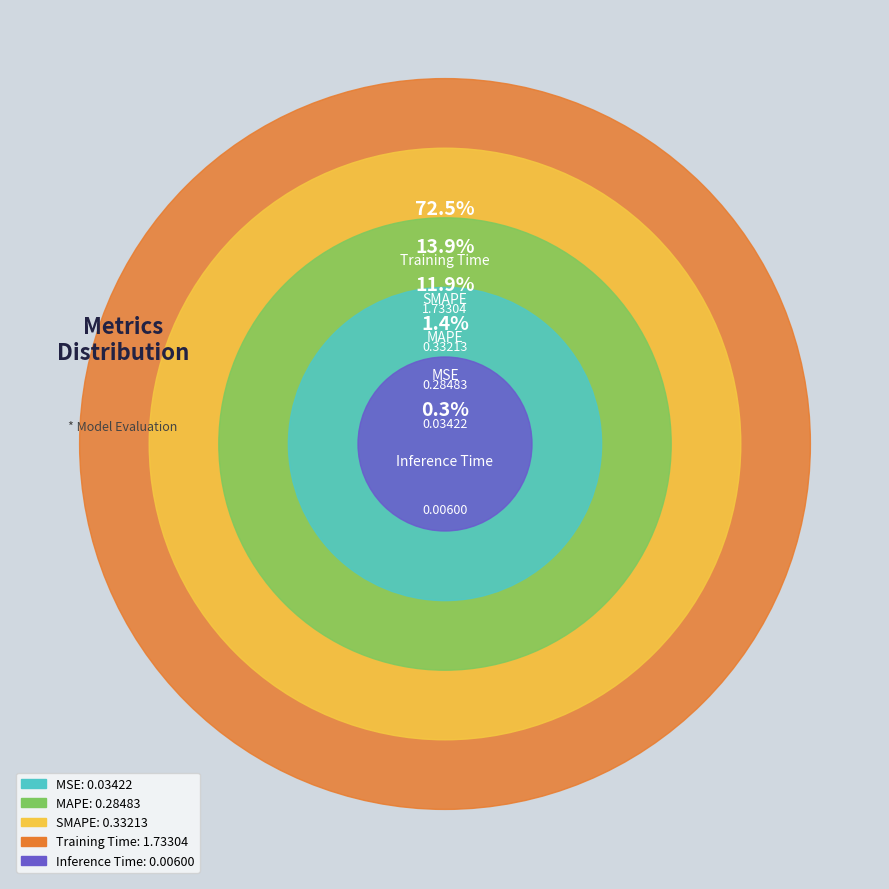

Is MAPE the majority of the pie?

No